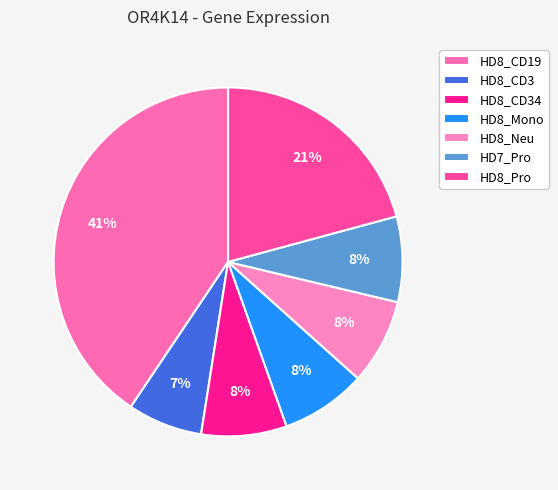

Combined, do HD8_CD19 and HD8_Neu account for over 50%?

No